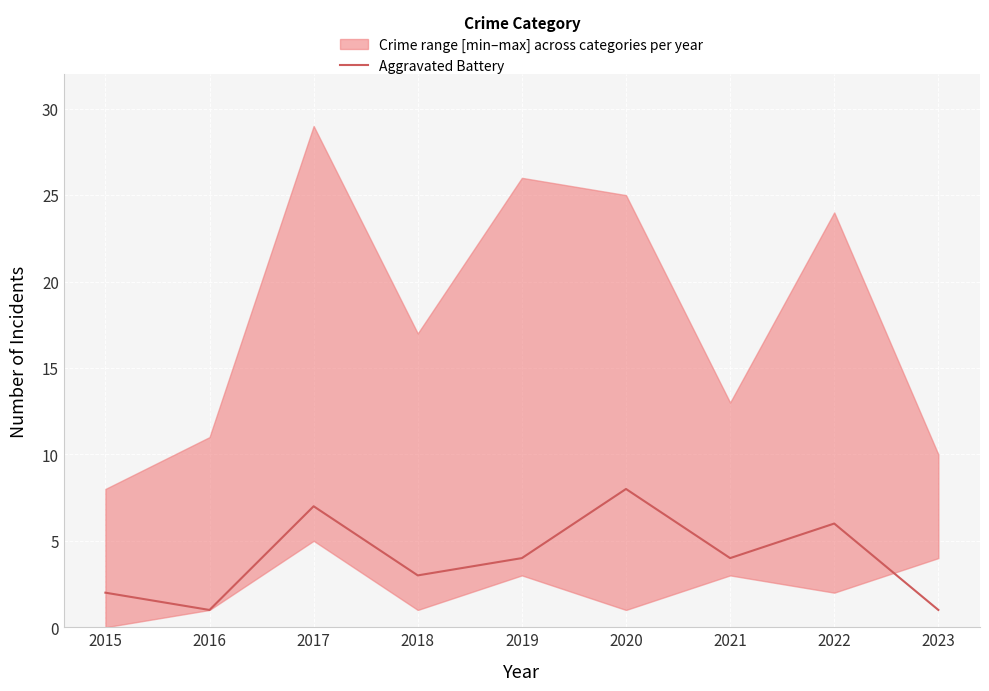

Reading left to right, what are all the values shown in this chart?

2015=2	2016=1	2017=7	2018=3	2019=4	2020=8	2021=4	2022=6	2023=1